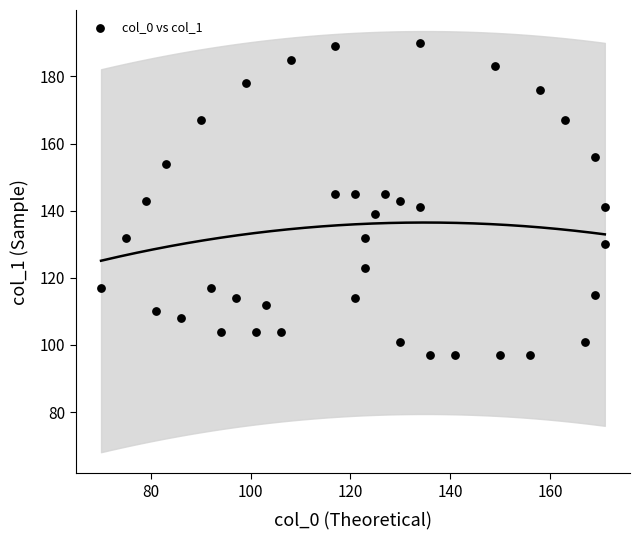

What is the range of Y values (max minus min)?

93